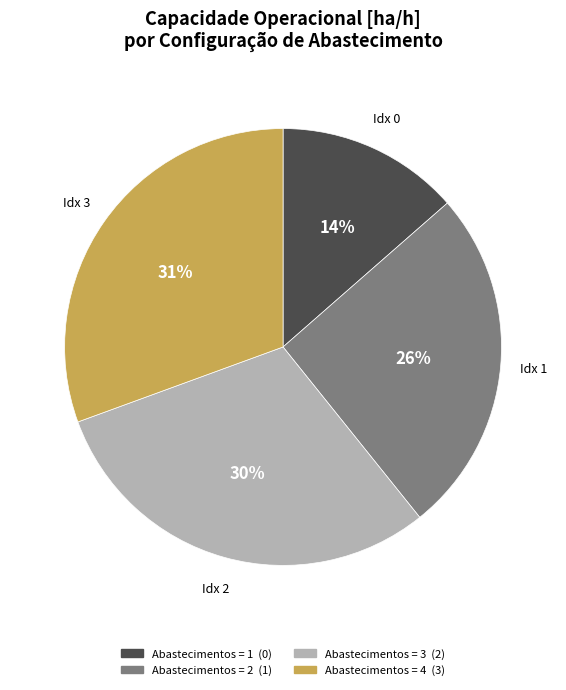

To the nearest percent, what is the difference between the largest and smallest slice percentages?

17%